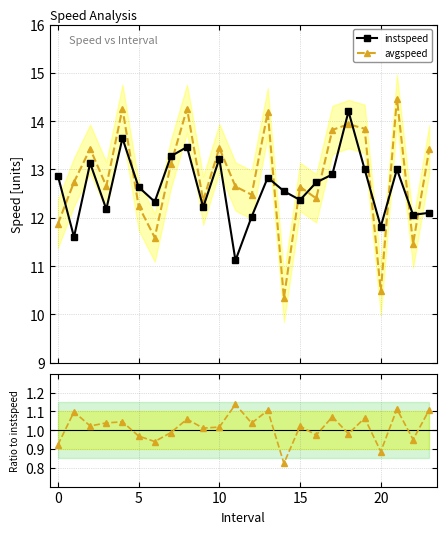

True or false: avgspeed and instspeed cross at least once.

True